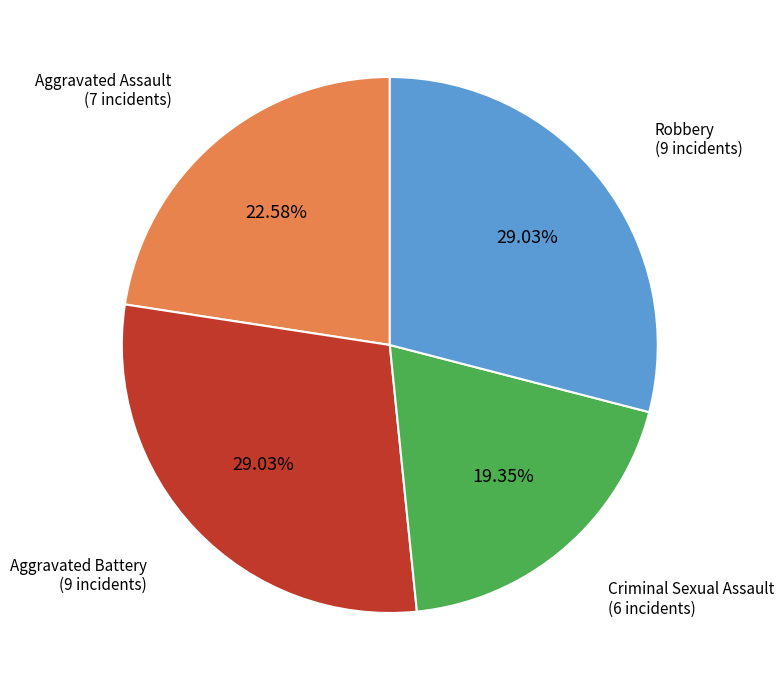

Count the number of slices in the pie.

4